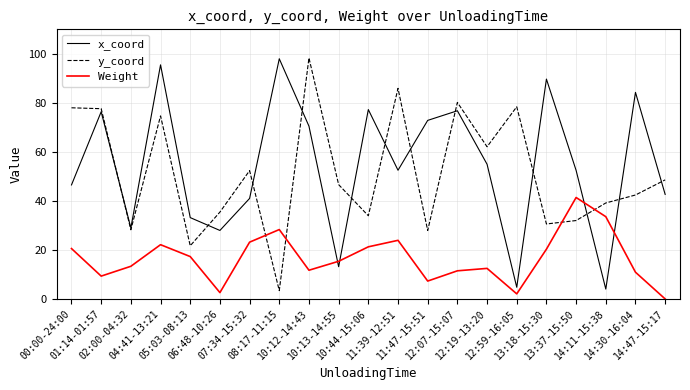

Does the chart have visible grid lines?

Yes